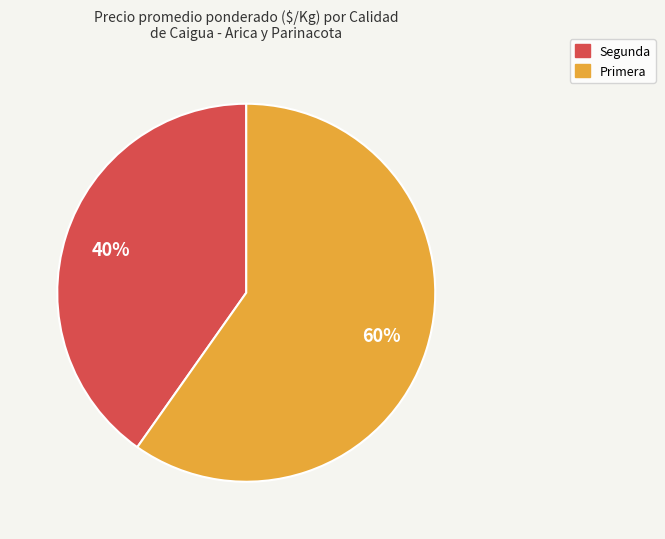

To the nearest percent, what is the average slice percentage?

50%